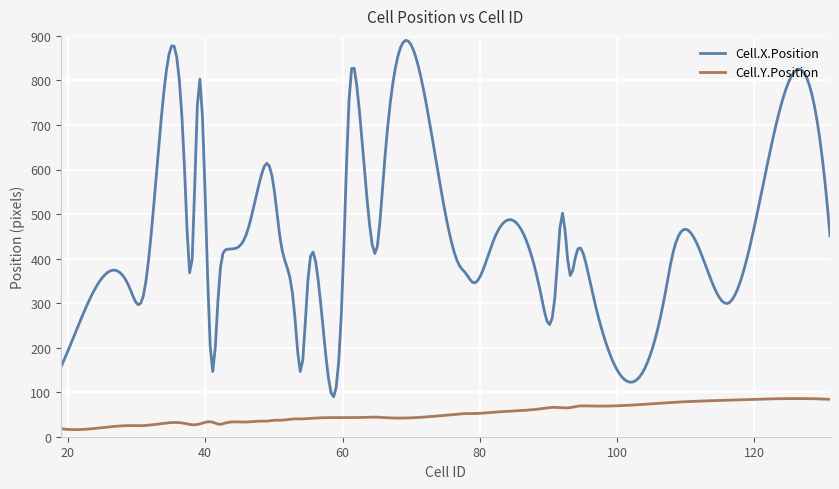

What is the highest value of the Cell.X.Position series?

889.9